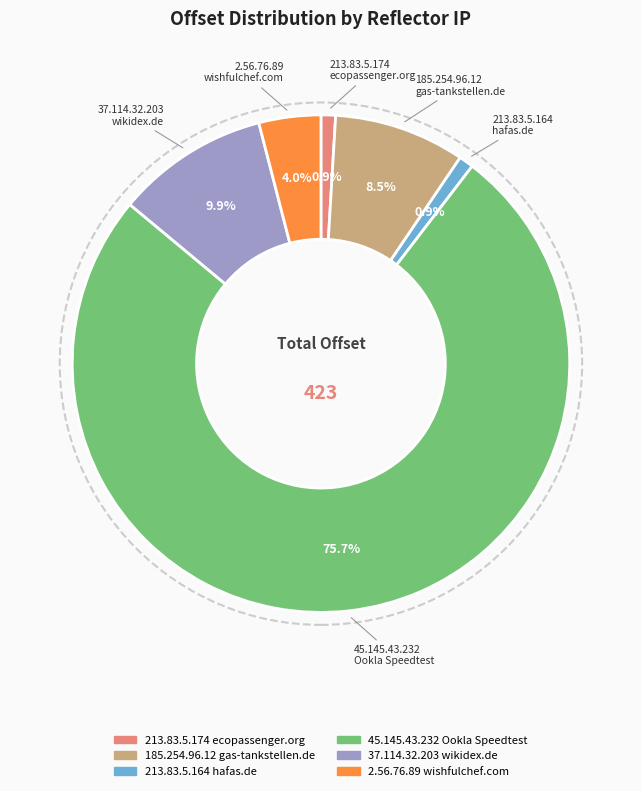

Is there a majority slice in this chart?

Yes